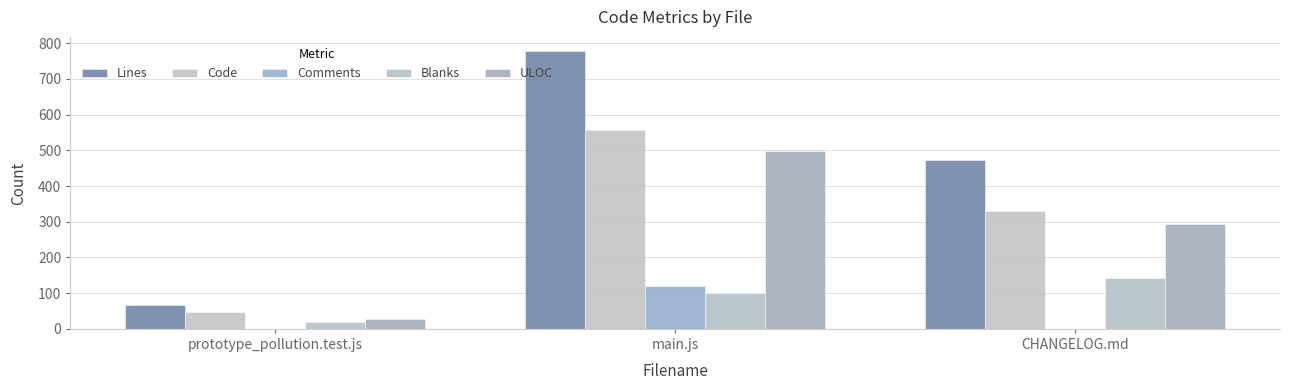

Count the number of categories in the chart.

3